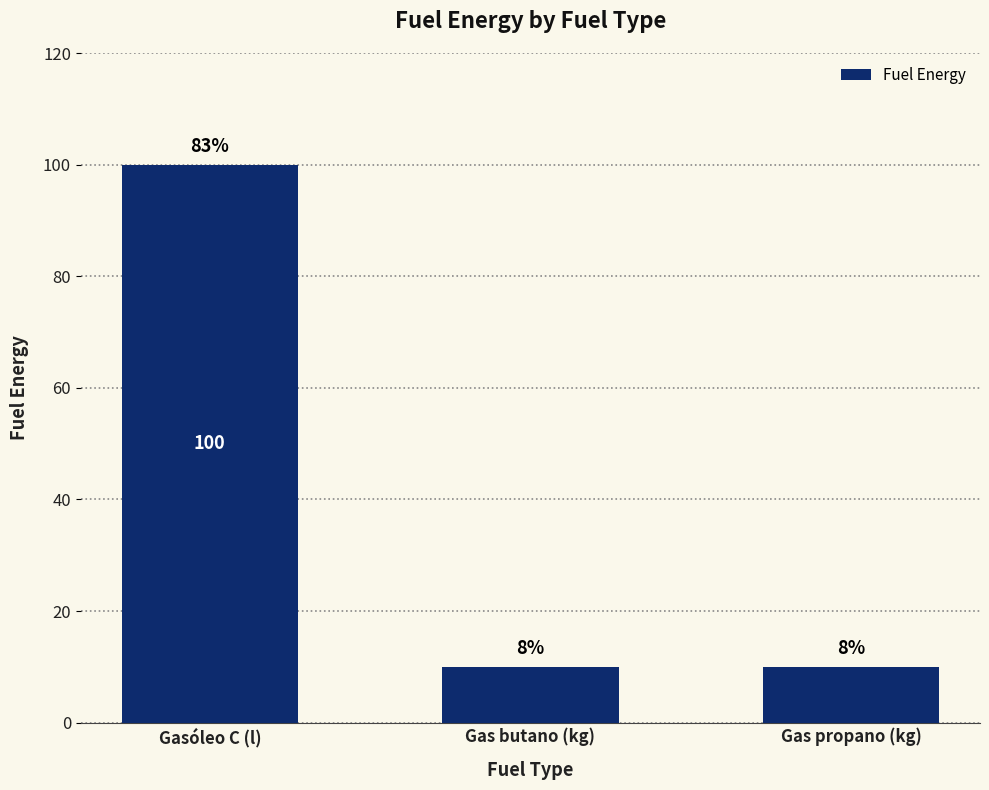

True or false: the data shows 6 at Gas propano (kg).

False